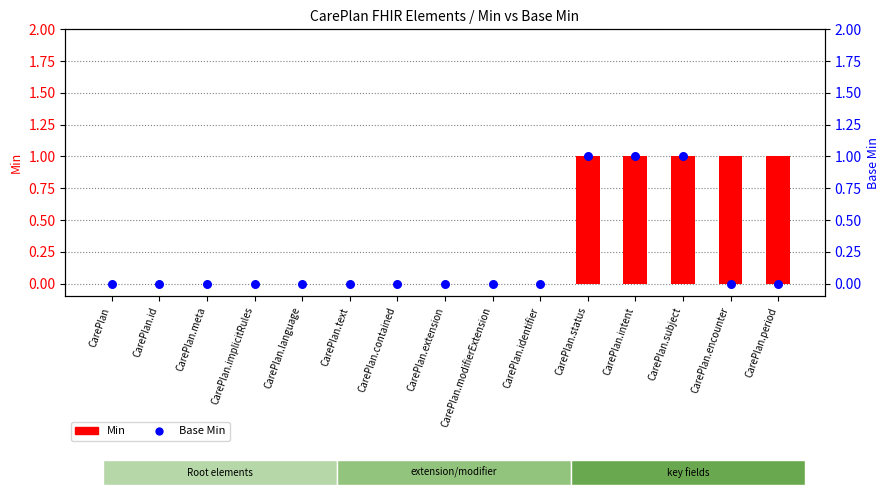

Is the value of Base Min at CarePlan.text greater than the value of Min at CarePlan.modifierExtension?

No